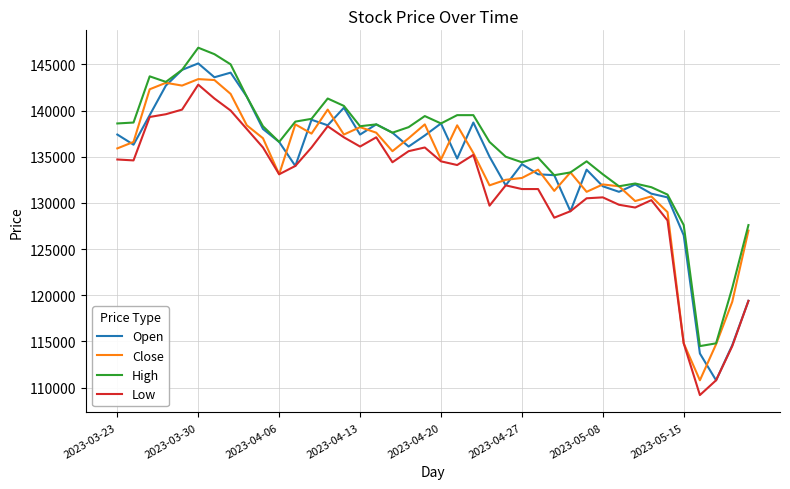

True or false: High and Low intersect in this chart.

False